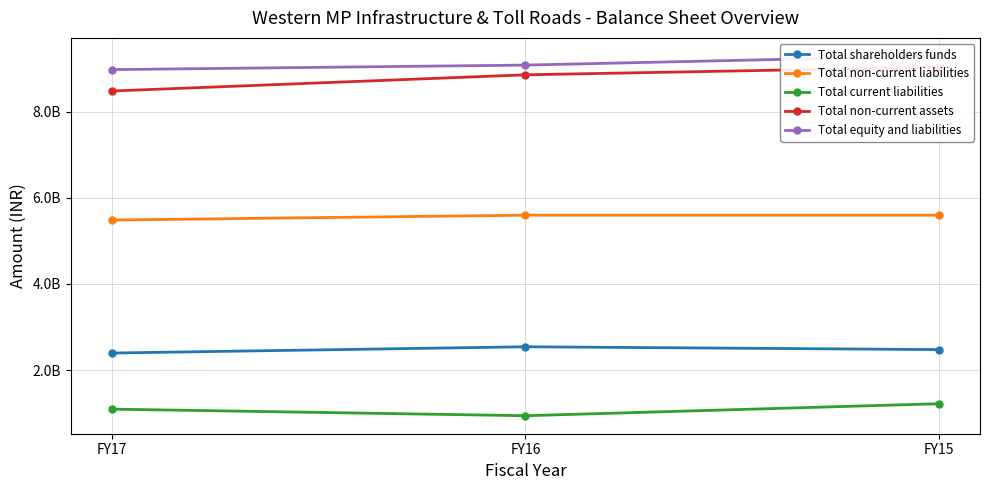

Rank the categories by Total shareholders funds value from highest to lowest.

FY16, FY15, FY17